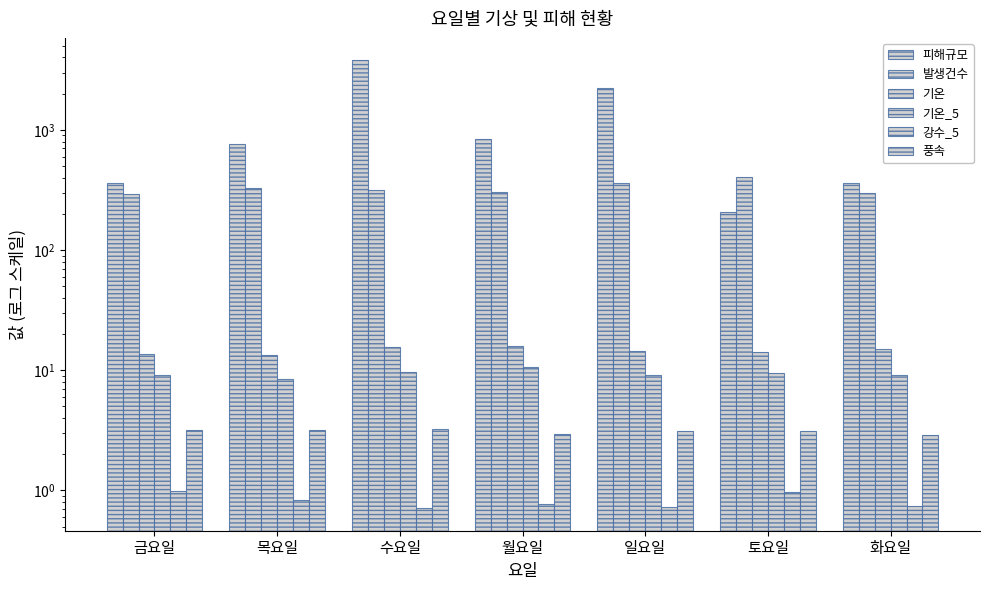

The 발생건수 series shows 293.0 at 금요일. True or false?

True